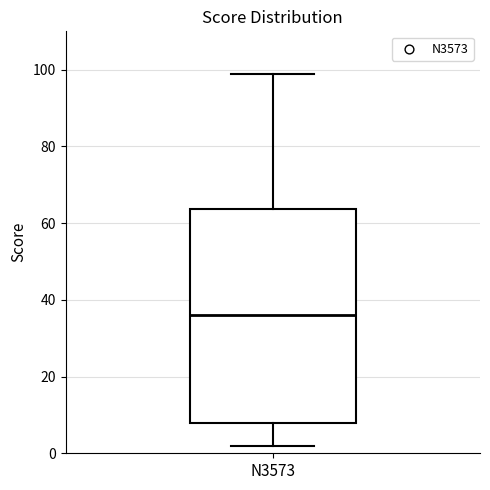

Where does the median line of the box for N3573 sit on the y-axis? The values are not printed on the chart, so give them approximately, as read against the axis.

36